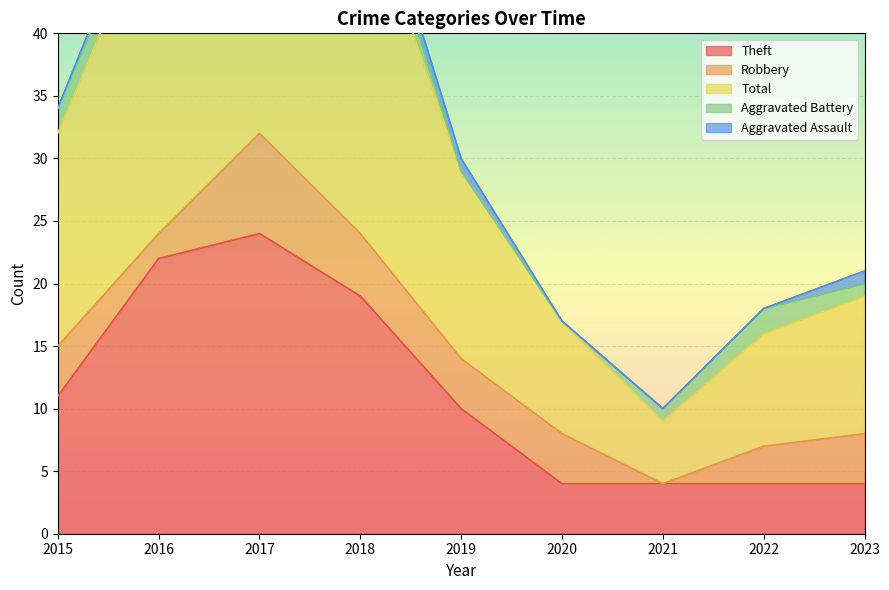

What are all the series names shown in the legend?

Theft, Robbery, Total, Aggravated Battery, Aggravated Assault